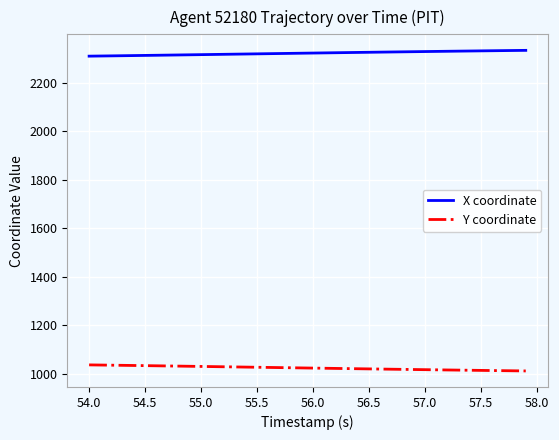

What is the maximum value shown in the chart?

2333.9